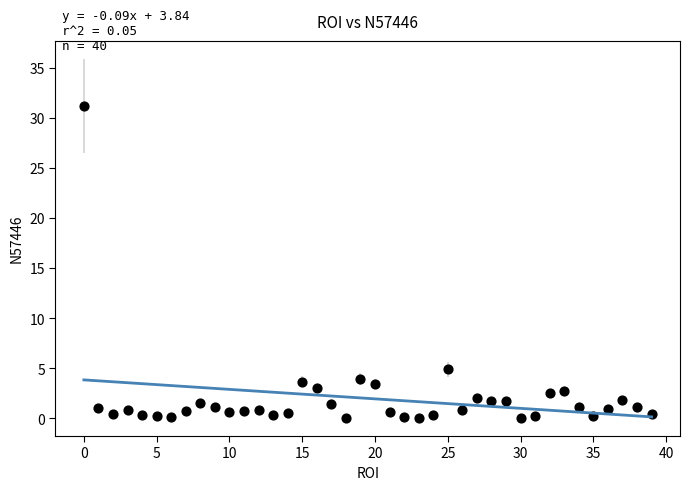

What is the range of Y values (max minus min)?

31.2